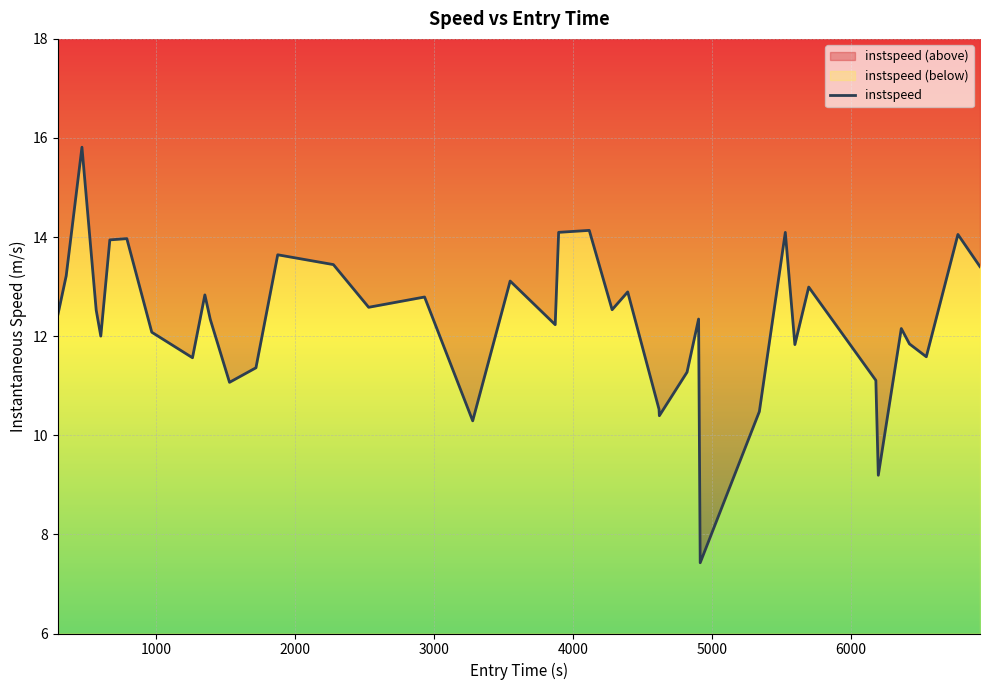

What is the smallest value displayed?

7.4